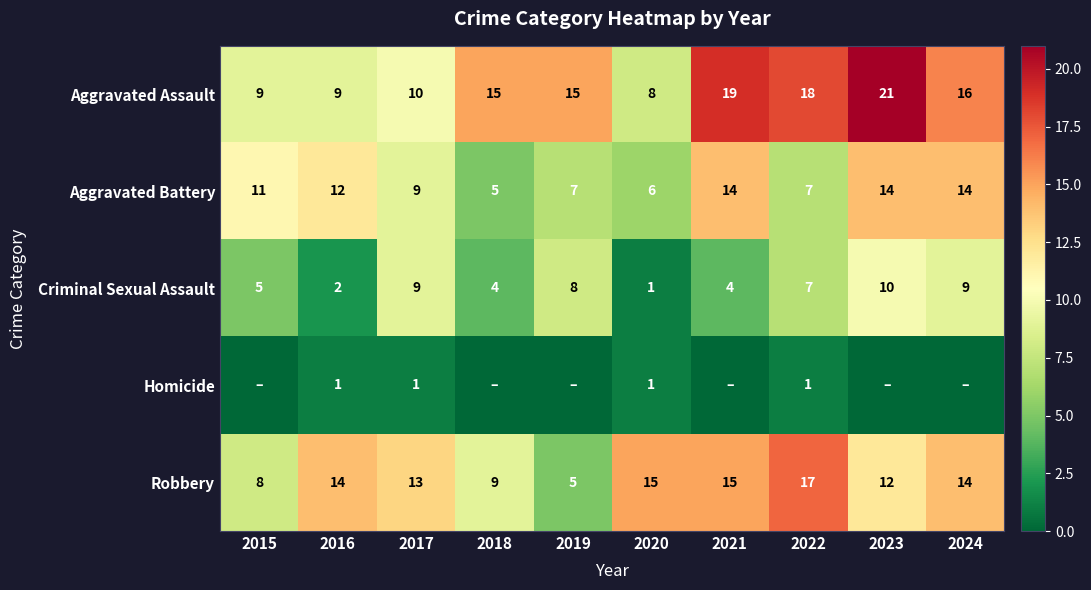

Is the value of Robbery at 2015 greater than the value of Criminal Sexual Assault at 2018?

Yes